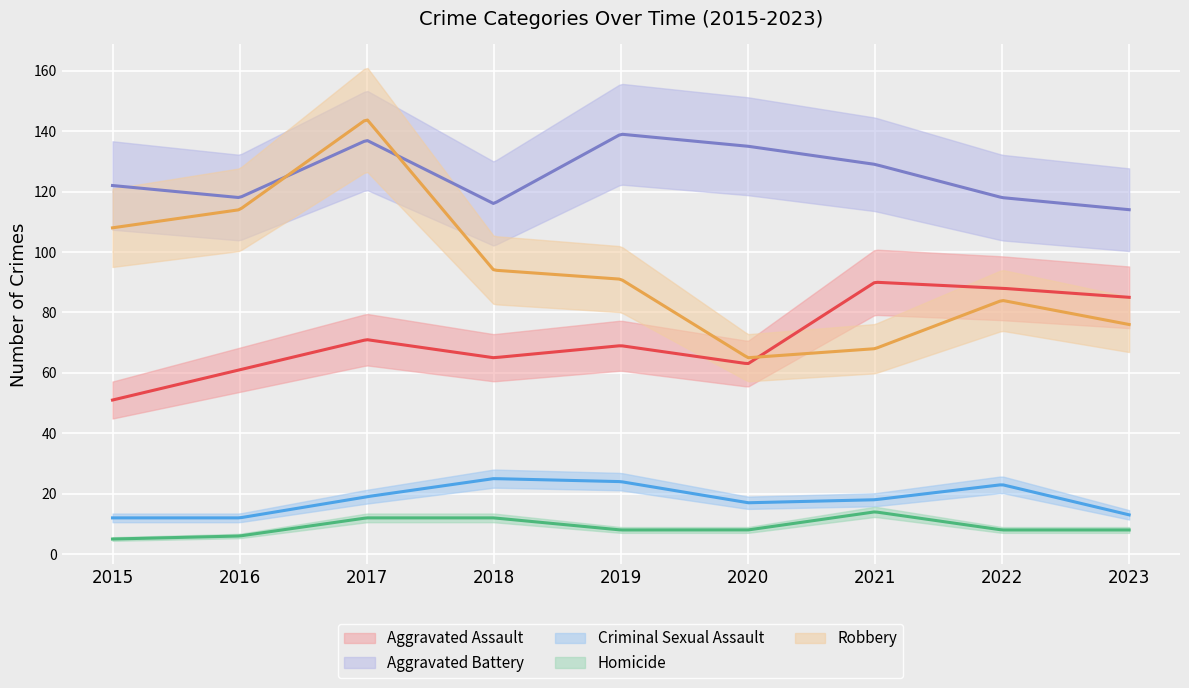

Where is the first local minimum for Criminal Sexual Assault?

2020